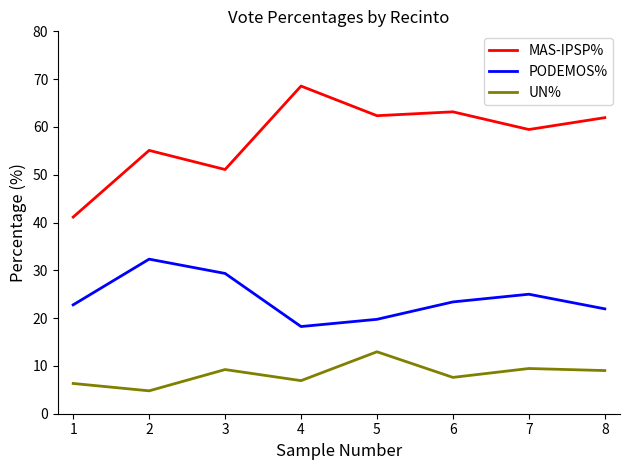

Rank the series at 3 from lowest to highest value.

UN%, PODEMOS%, MAS-IPSP%